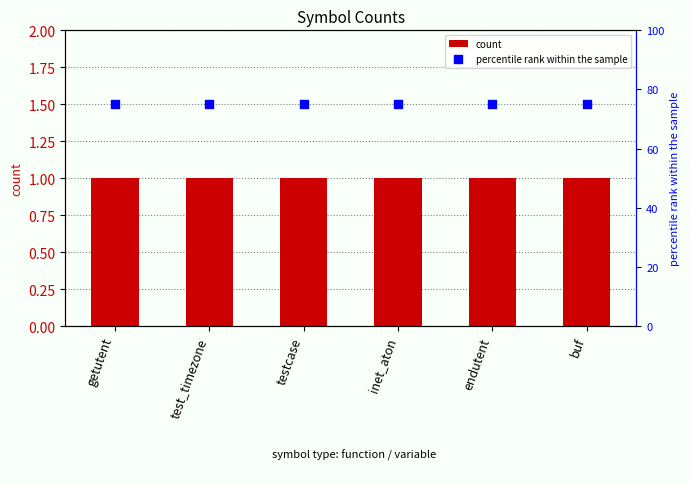

Which series has the largest total across all categories?

percentile rank within the sample